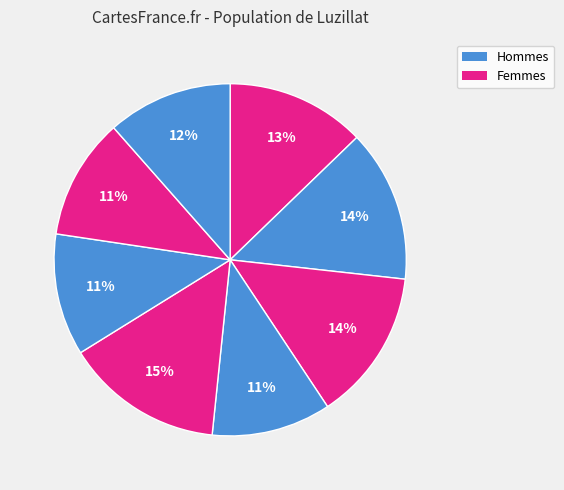

How many slices are in this pie chart?

8